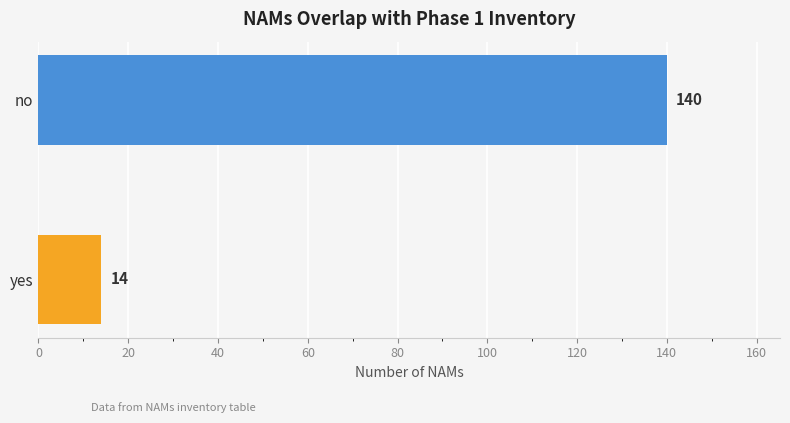

What is the difference between the values at no and yes?

126